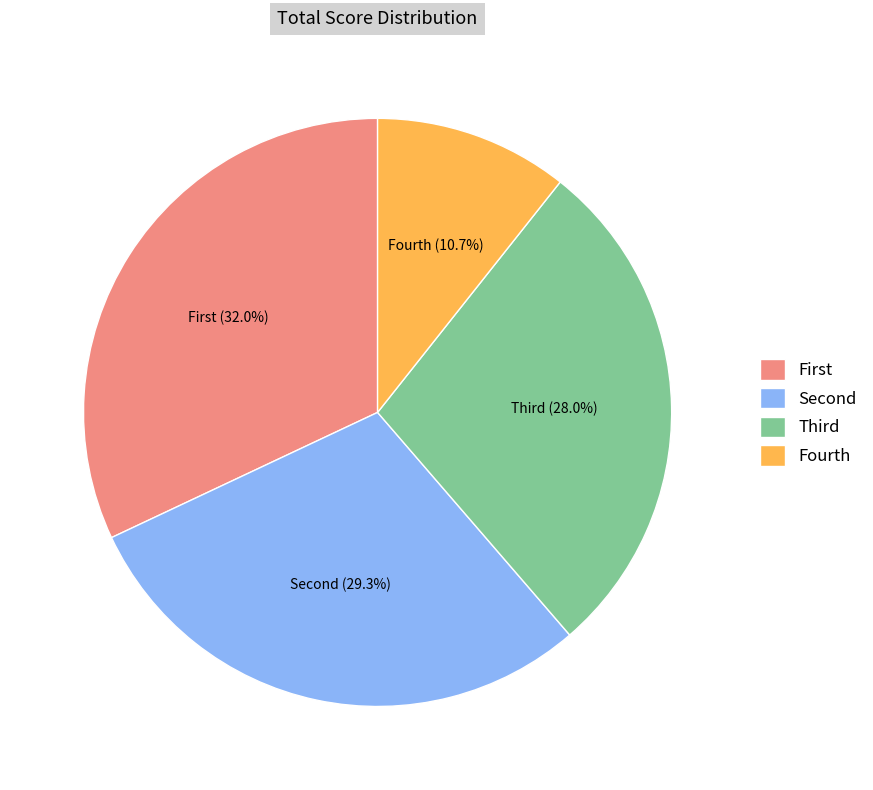

Is there a majority slice in this chart?

No